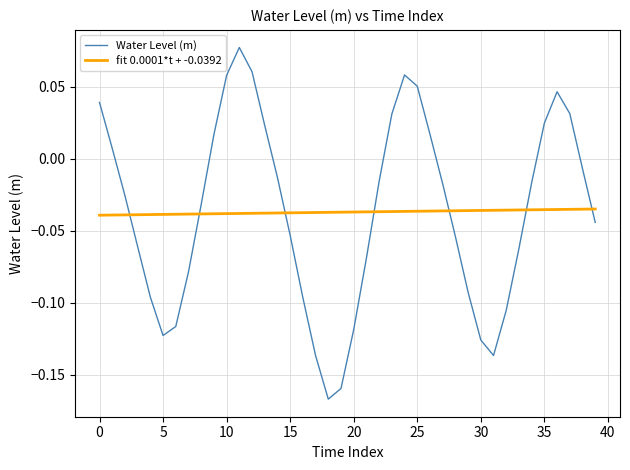

What are all the series names shown in the legend?

Water Level (m), fit 0.0001*t + -0.0392